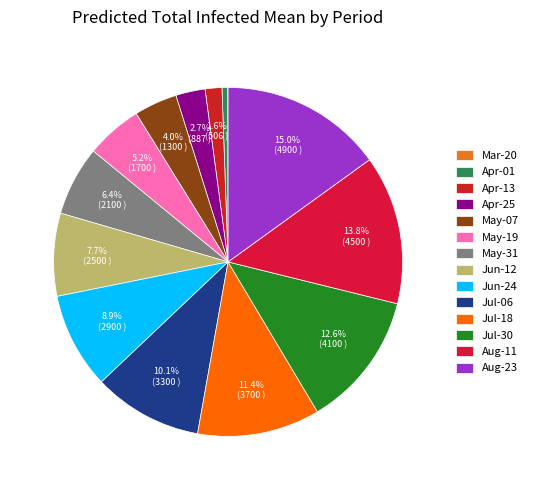

How many segments does this pie chart have?

14